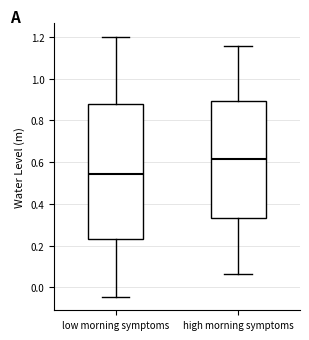

Which box's median line is the lowest?

low morning symptoms